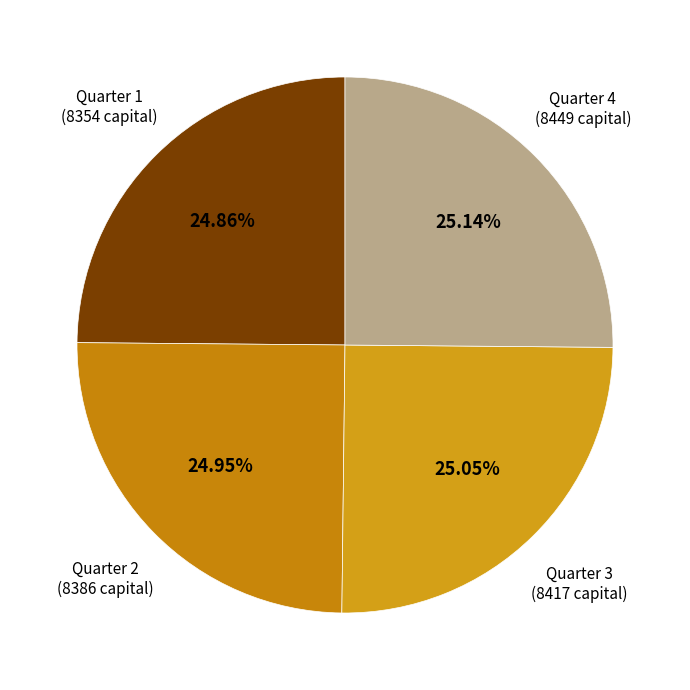

What is the ratio of the value at Quarter 4 (8449 capital) to the value at Quarter 1 (8354 capital)?

1.0